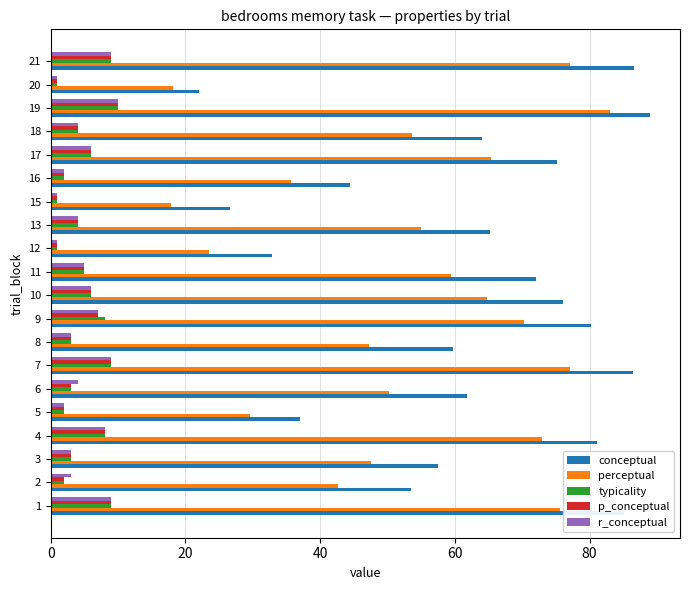

Which series changed the most between 9 and 18?

perceptual